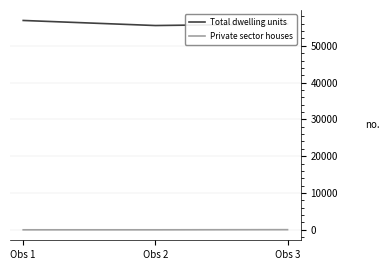

The Private sector houses series shows 2 at Obs 1. True or false?

True